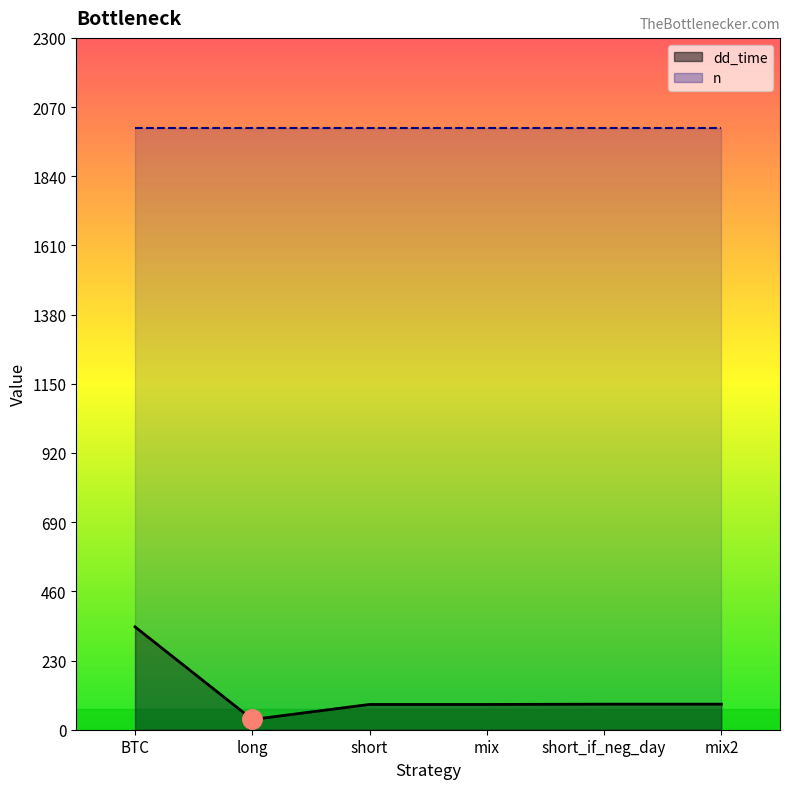

At which category does the chart reach its peak across all series?

BTC